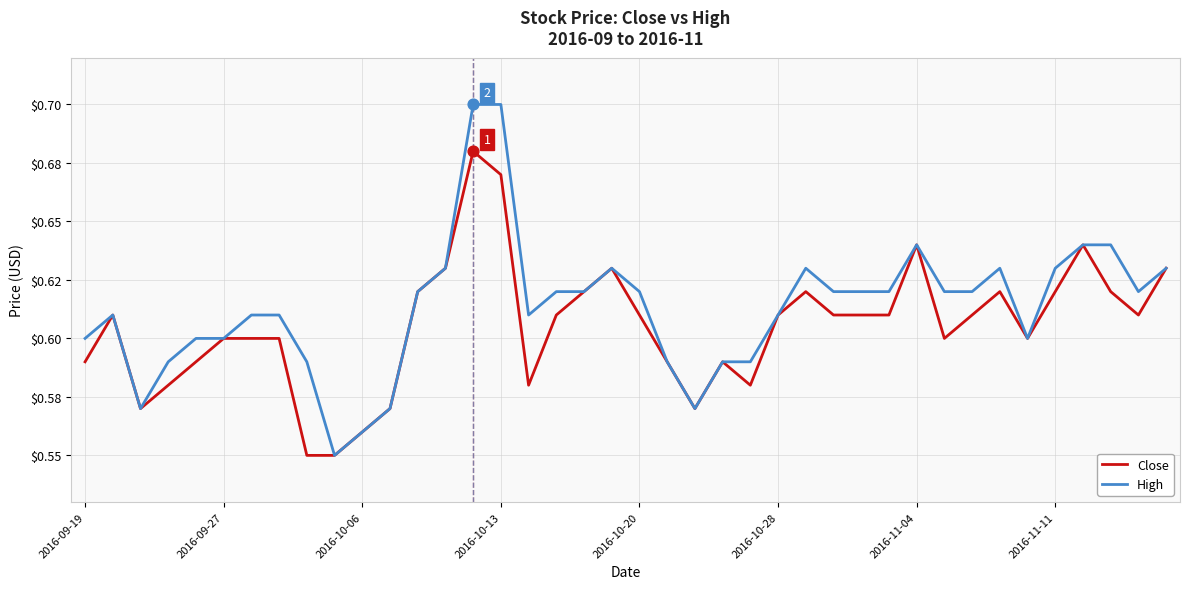

Which series has the largest total across all categories?

High